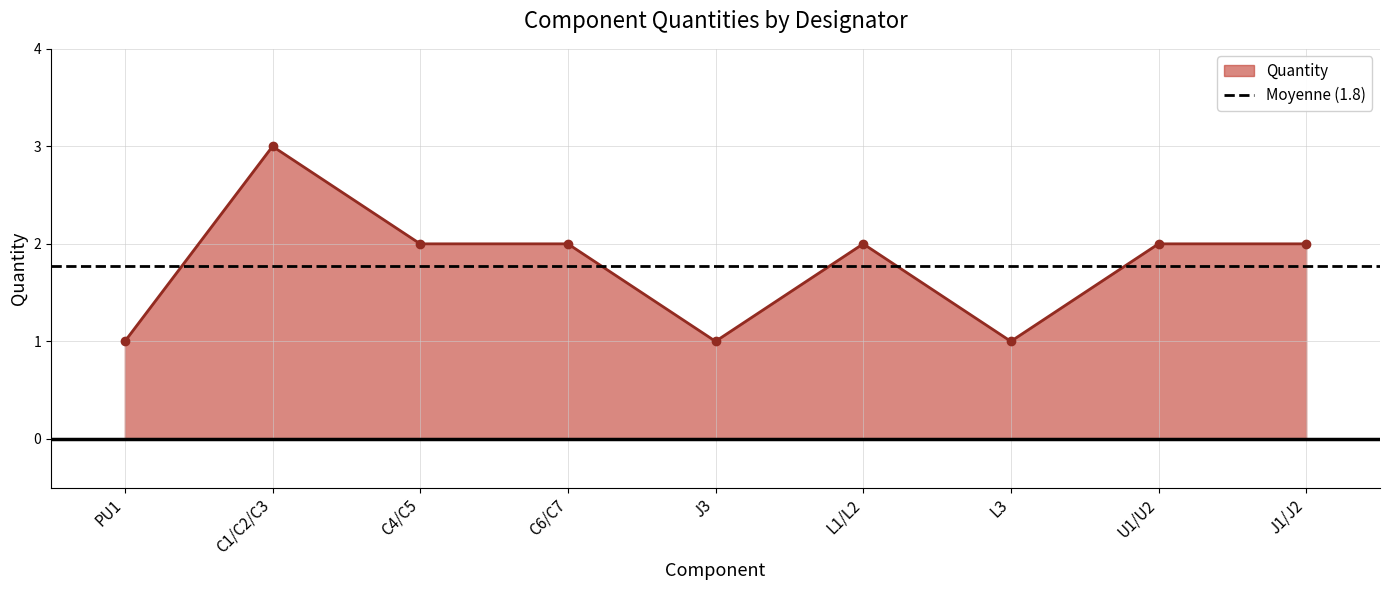

Reading left to right, list all the values displayed in this chart.

PU1=1	C1/C2/C3=3	C4/C5=2	C6/C7=2	J3=1	L1/L2=2	L3=1	U1/U2=2	J1/J2=2